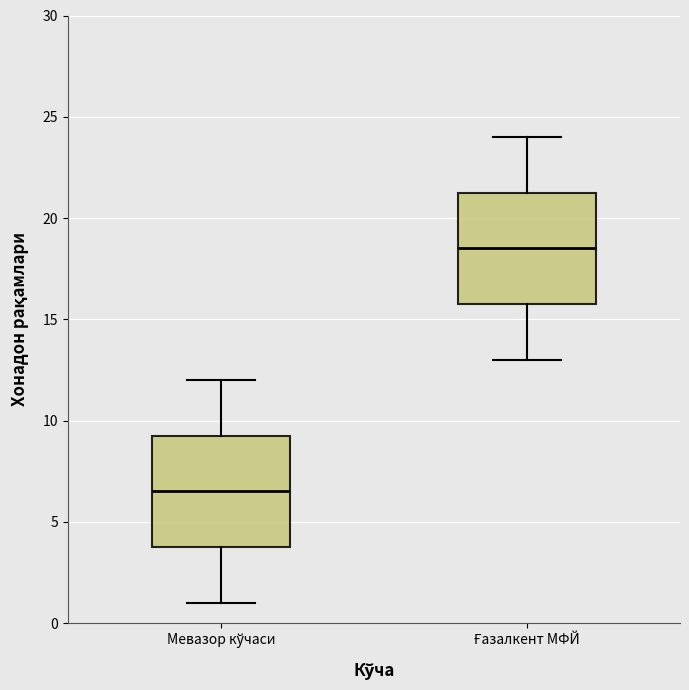

Which box has the highest median line?

Ғазалкент МФЙ